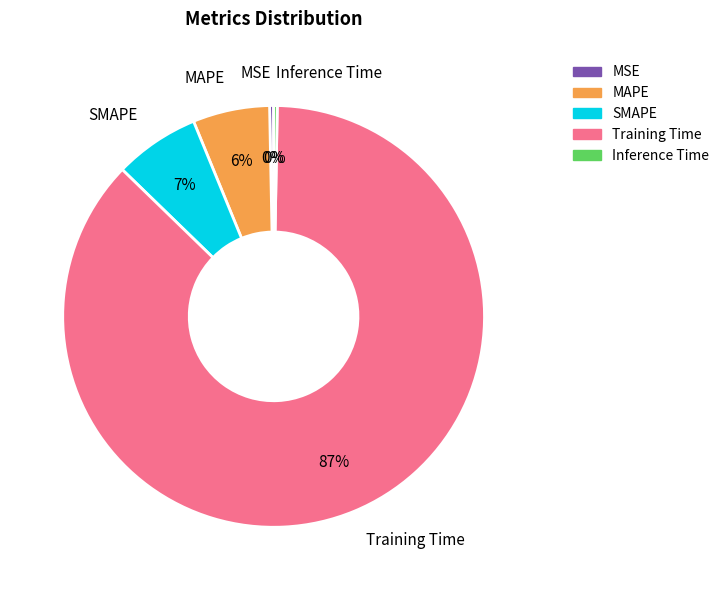

To the nearest percent, what percentage of the pie is SMAPE?

7%